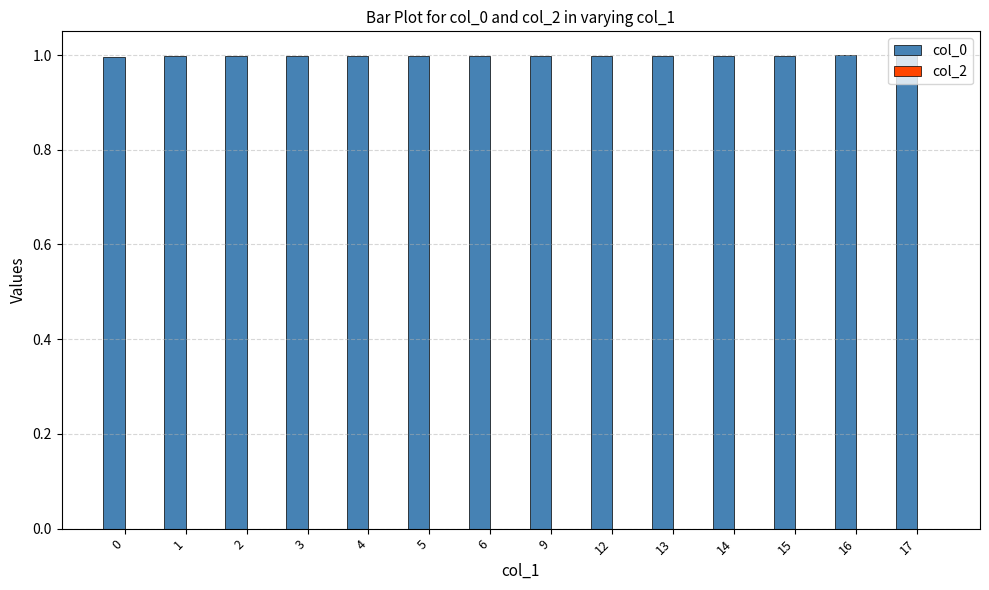

The value at 6 is 1.0. True or false?

True